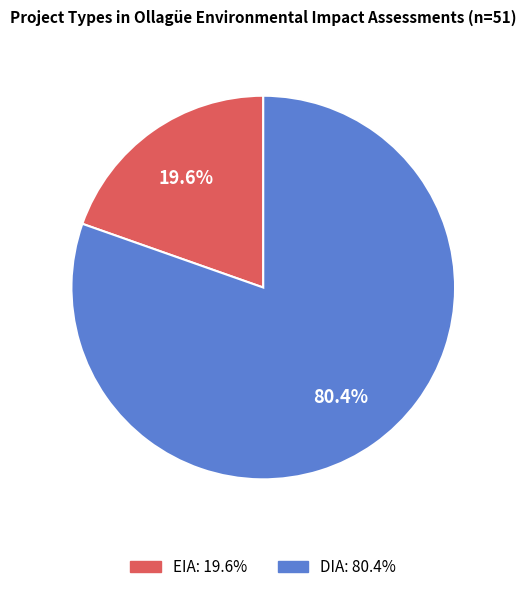

Approximately how many times larger is the value at EIA compared to DIA?

0.2